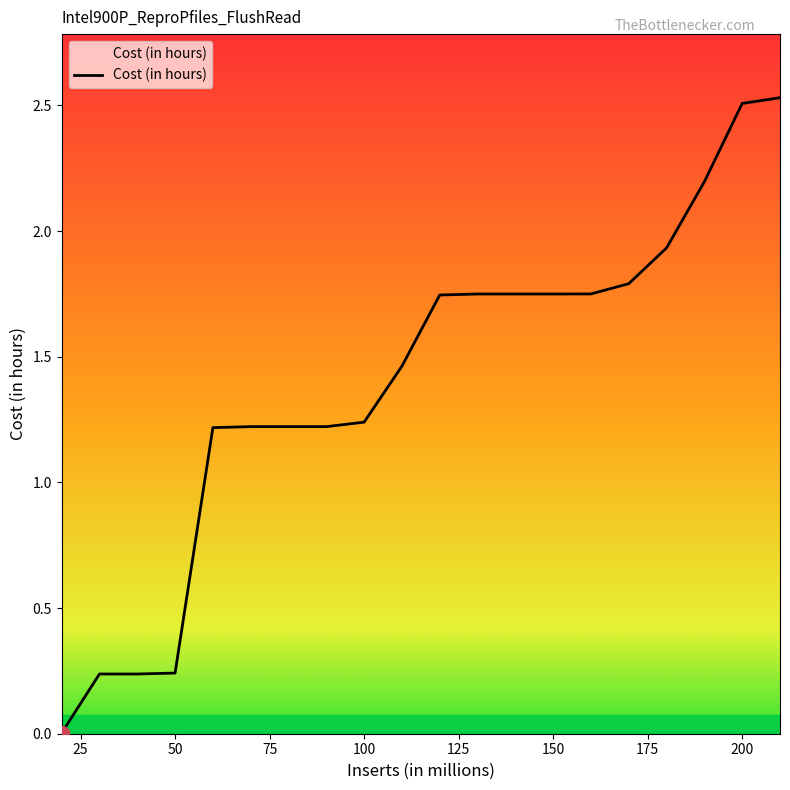

What is the value of the 12th point from the left?

1.7